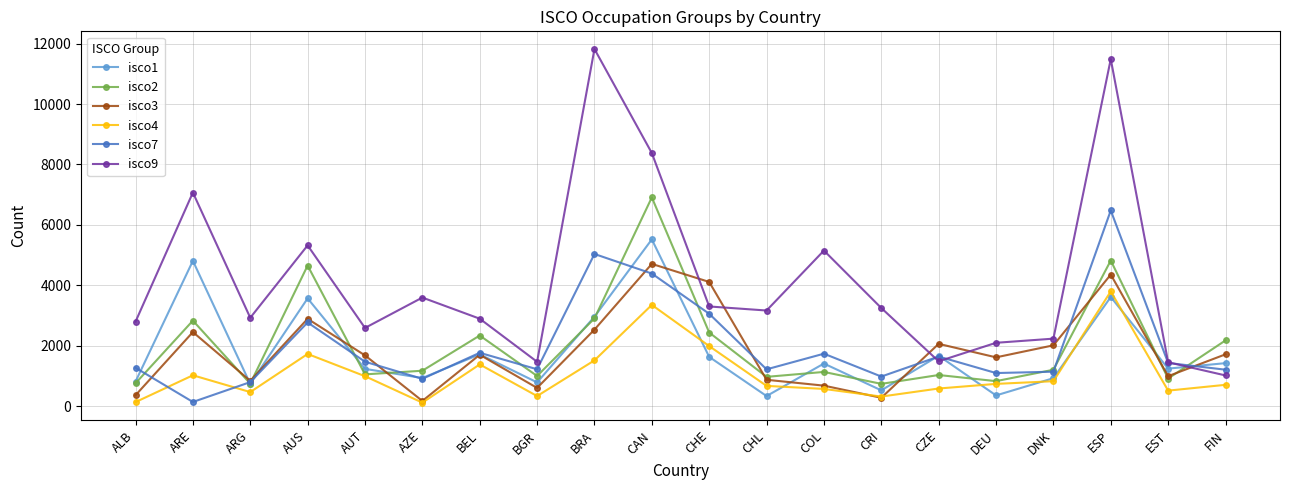

How many series are shown in this chart?

6